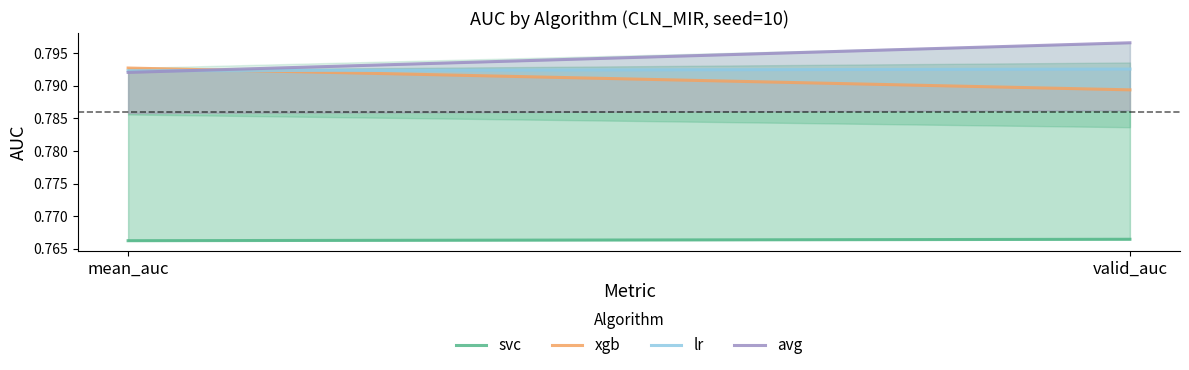

True or false: svc has a value of 0.8 at mean_auc.

True